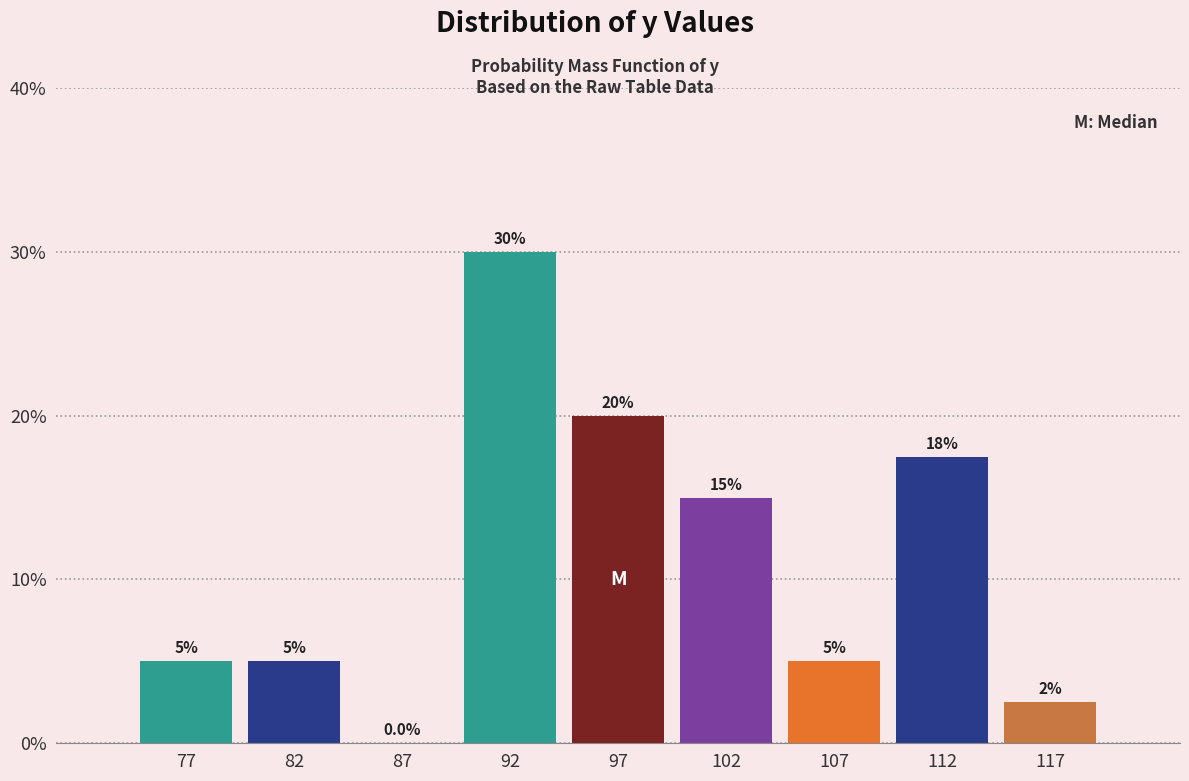

Which range on the x-axis has the tallest bar?

90 to 95